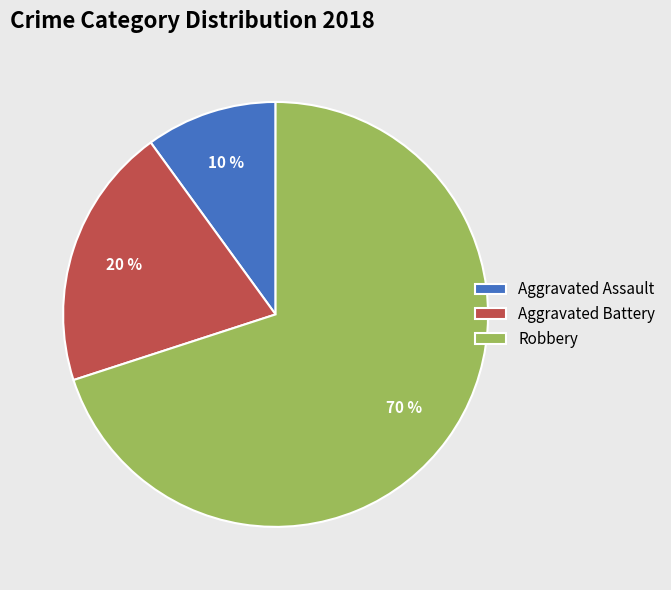

Count the number of slices in the pie.

3